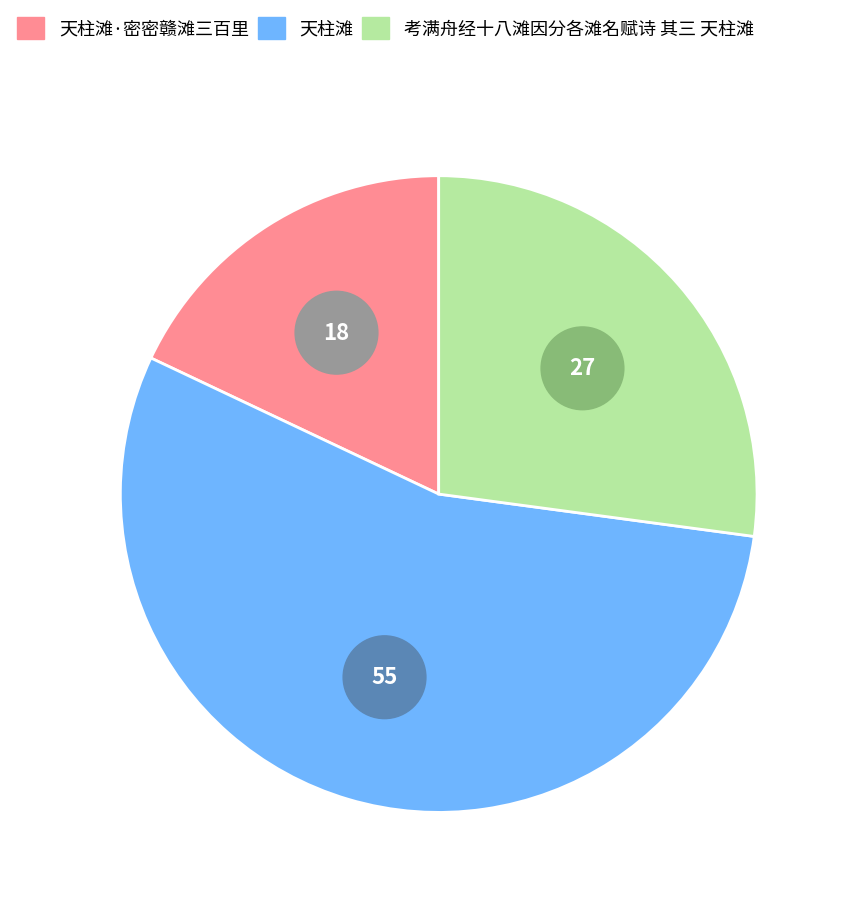

To the nearest percent, what portion does 天柱滩·密密赣滩三百里 represent?

18%